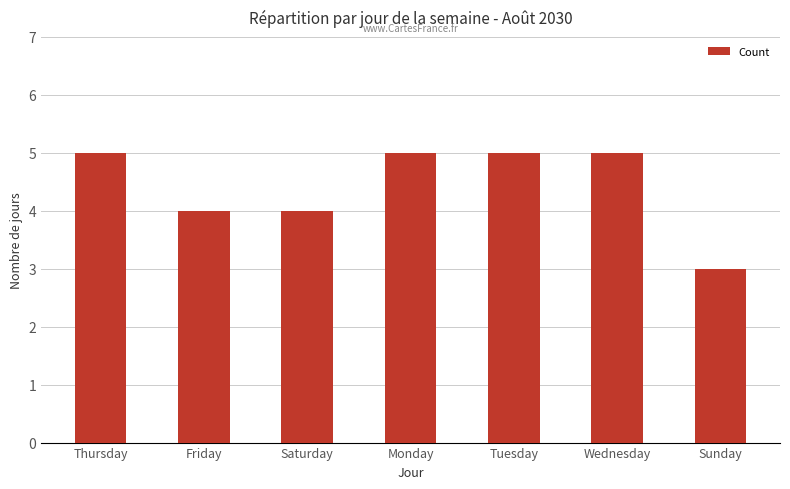

The value at Saturday is 6. True or false?

False